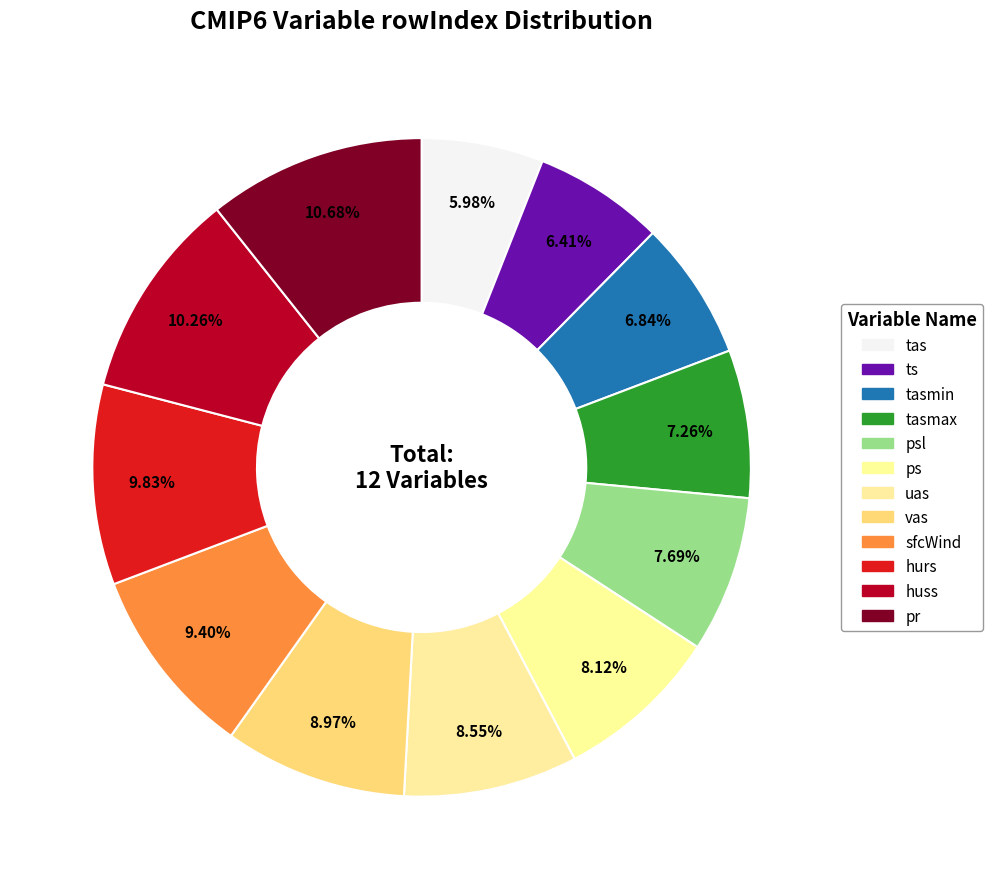

How many slices are in this pie chart?

12